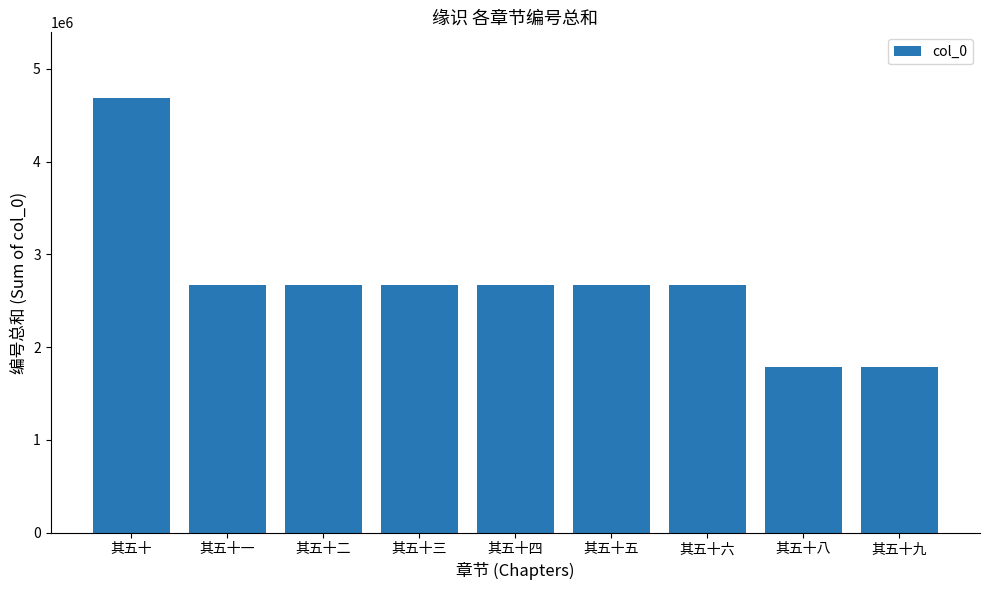

What is the average value?

2699782